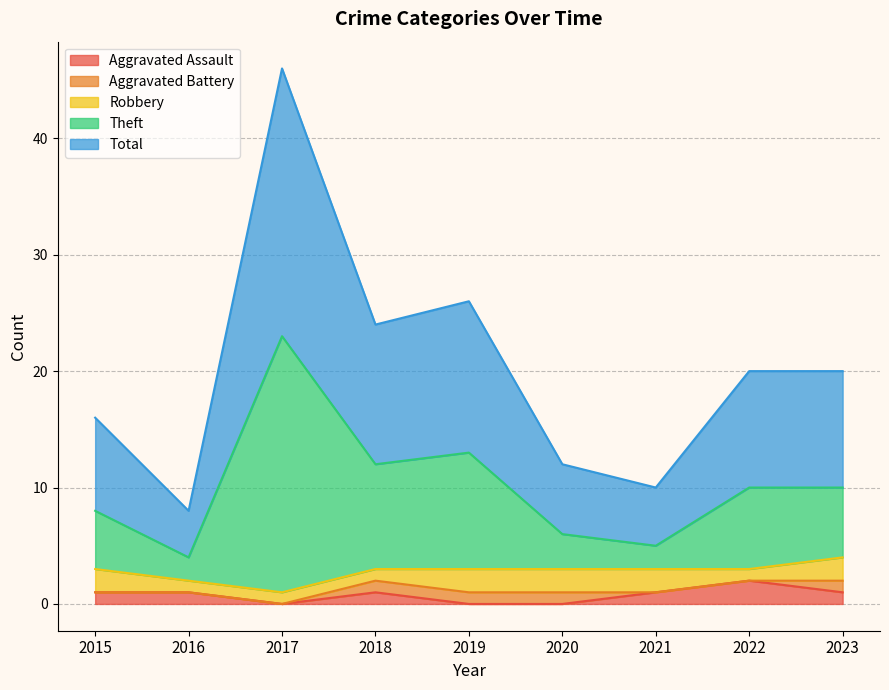

What is the difference between the maximum and minimum values in the Theft series?

19